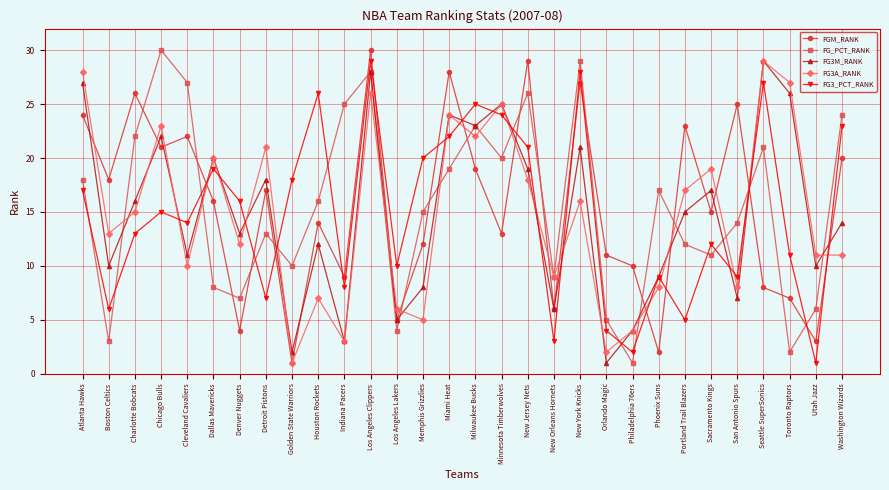

Where is the first local maximum for FG3_PCT_RANK?

Chicago Bulls